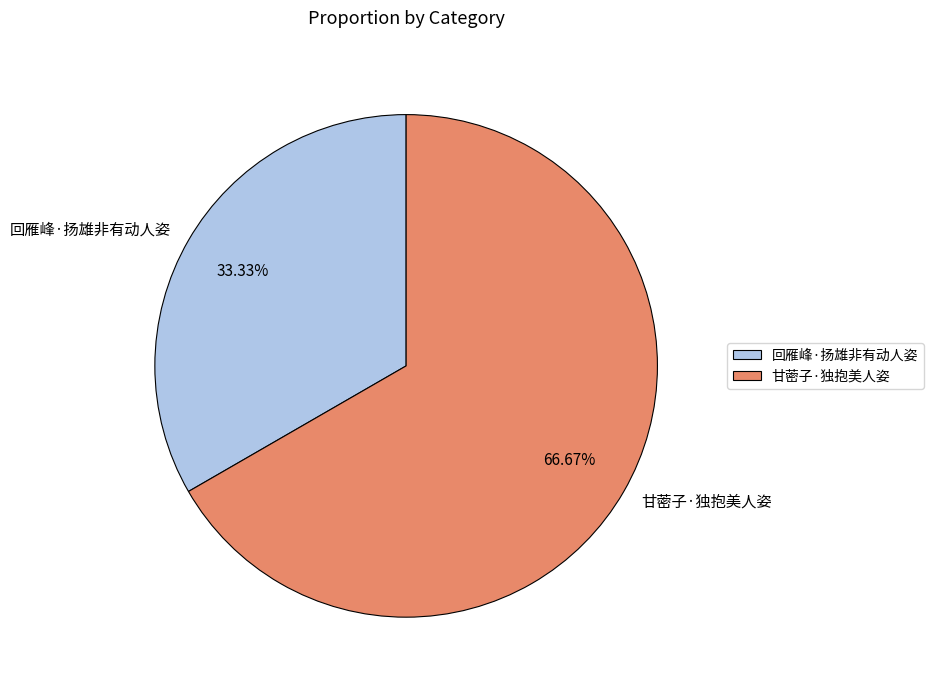

What percentage is the 回雁峰·扬雄非有动人姿 slice, to the nearest percent?

33%